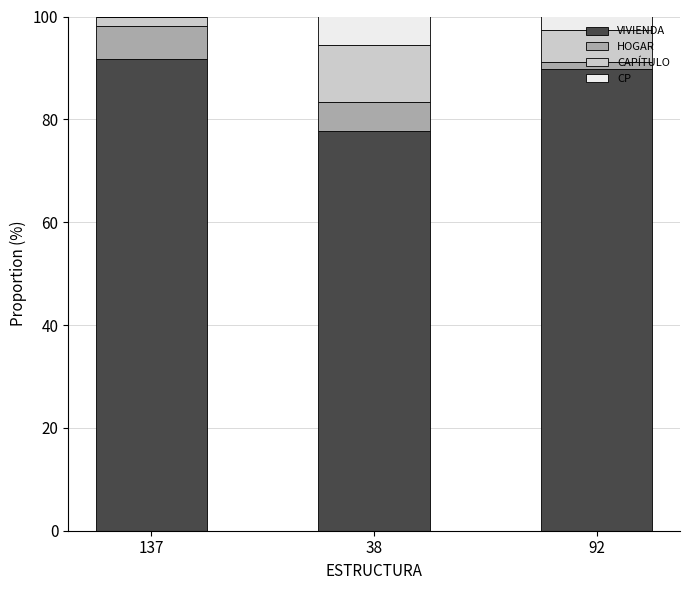

The VIVIENDA series shows 91.7 at 137. True or false?

True